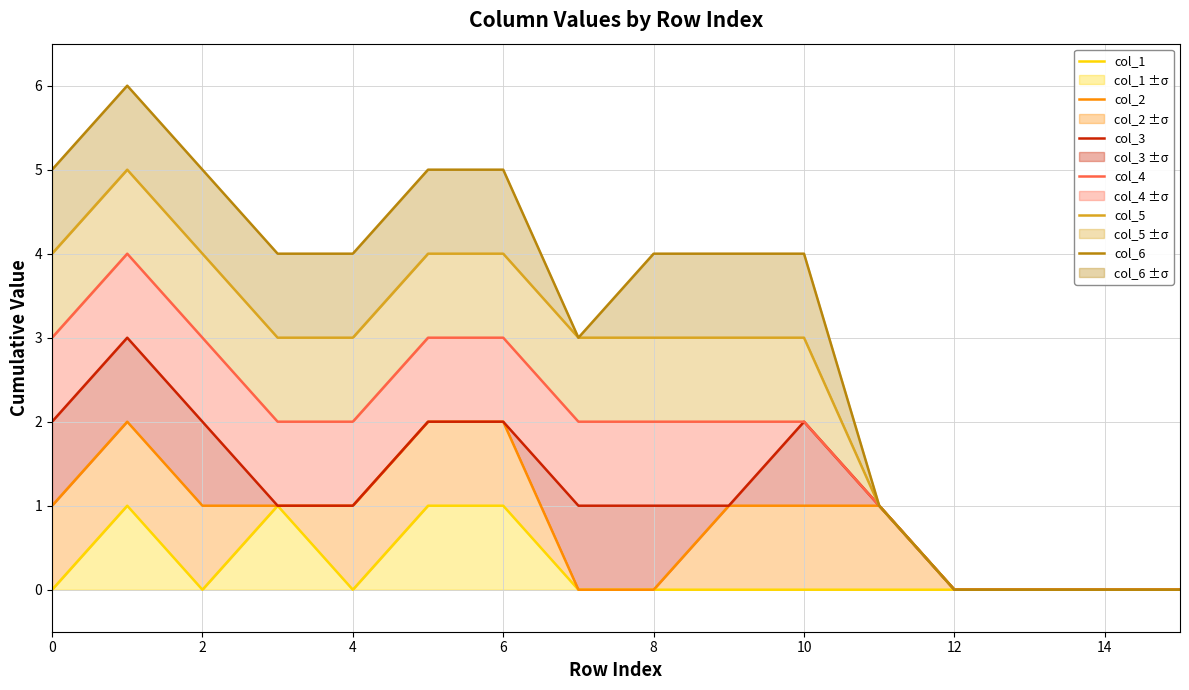

Rank the series by their maximum value, from highest to lowest.

col_6, col_5, col_4, col_3, col_2, col_1